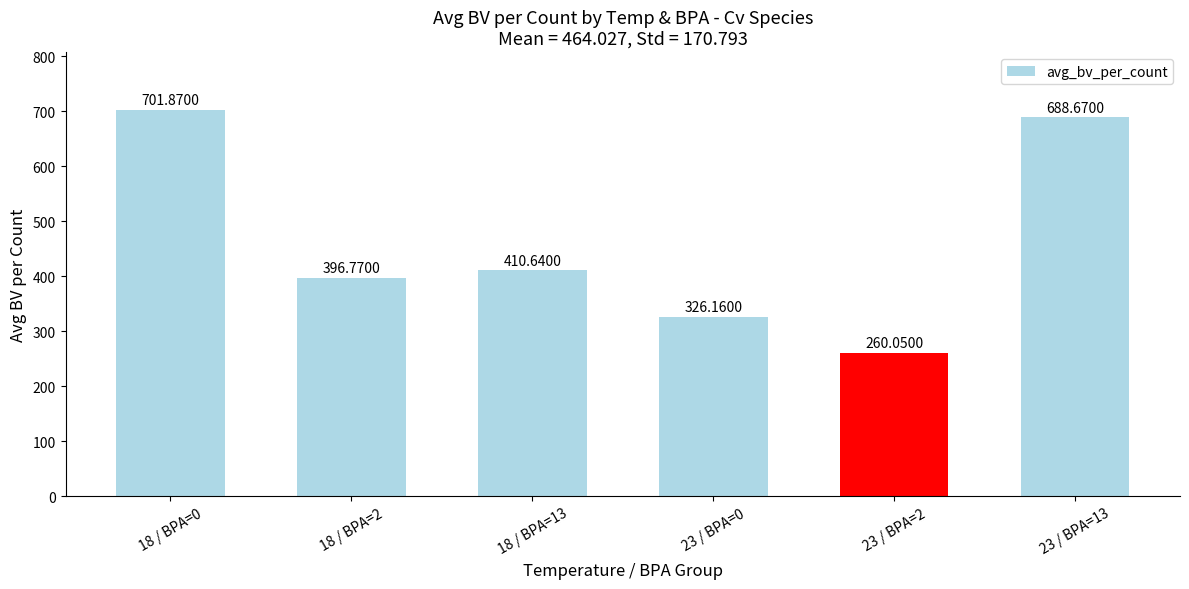

Reading right to left, list all the values displayed in this chart.

23 / BPA=13=688.7	23 / BPA=2=260.1	23 / BPA=0=326.2	18 / BPA=13=410.6	18 / BPA=2=396.8	18 / BPA=0=701.9